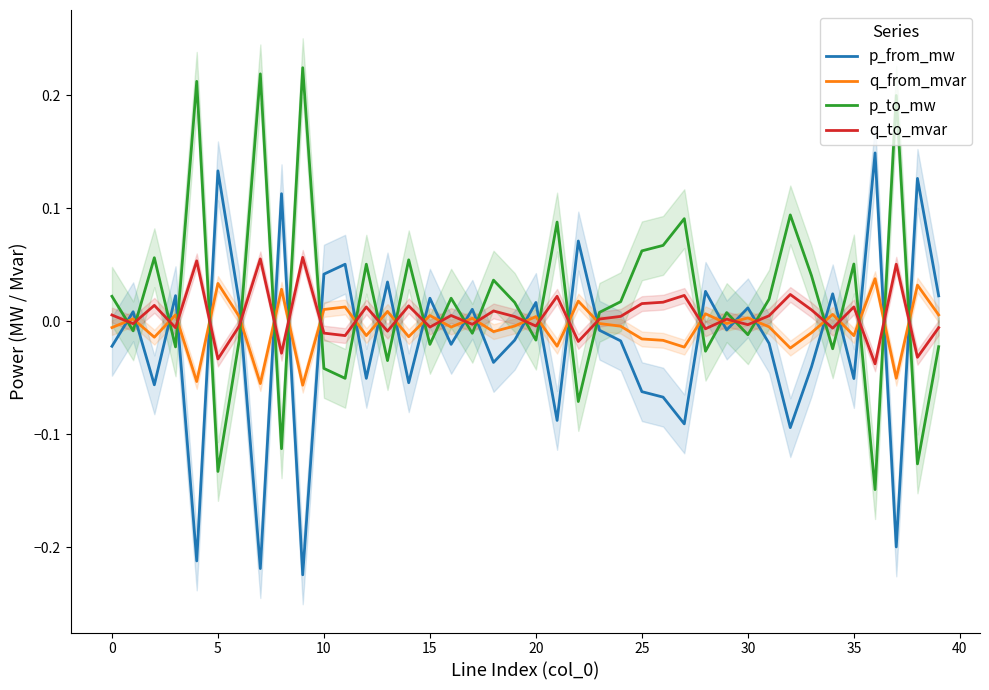

List the series in order of their peak value, lowest first.

q_from_mvar, q_to_mvar, p_from_mw, p_to_mw